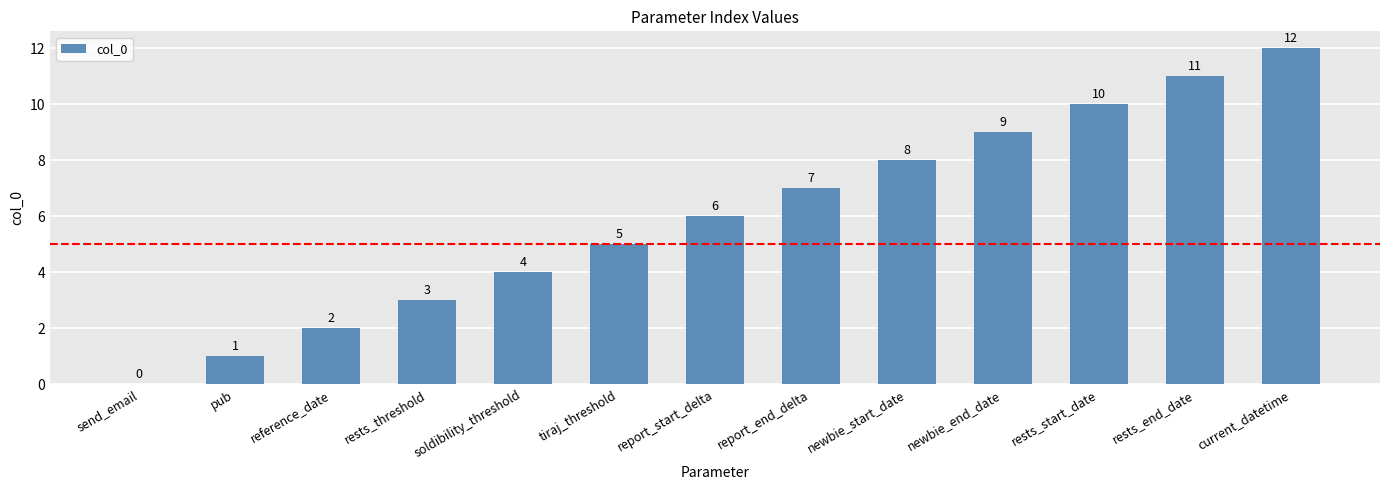

Is it true that the value at report_end_delta is 7?

True